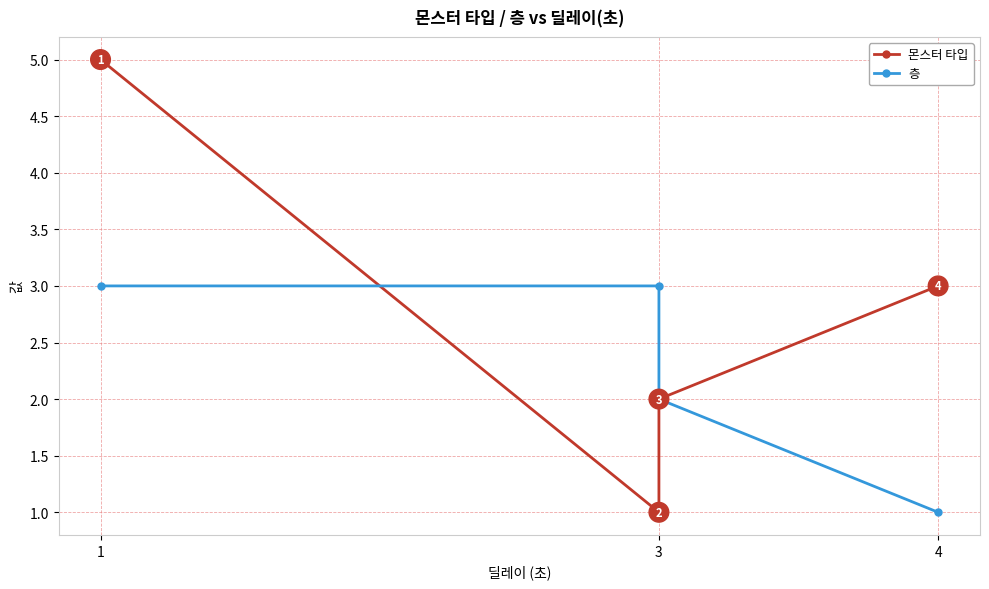

Which label corresponds to the smallest value in the chart?

3